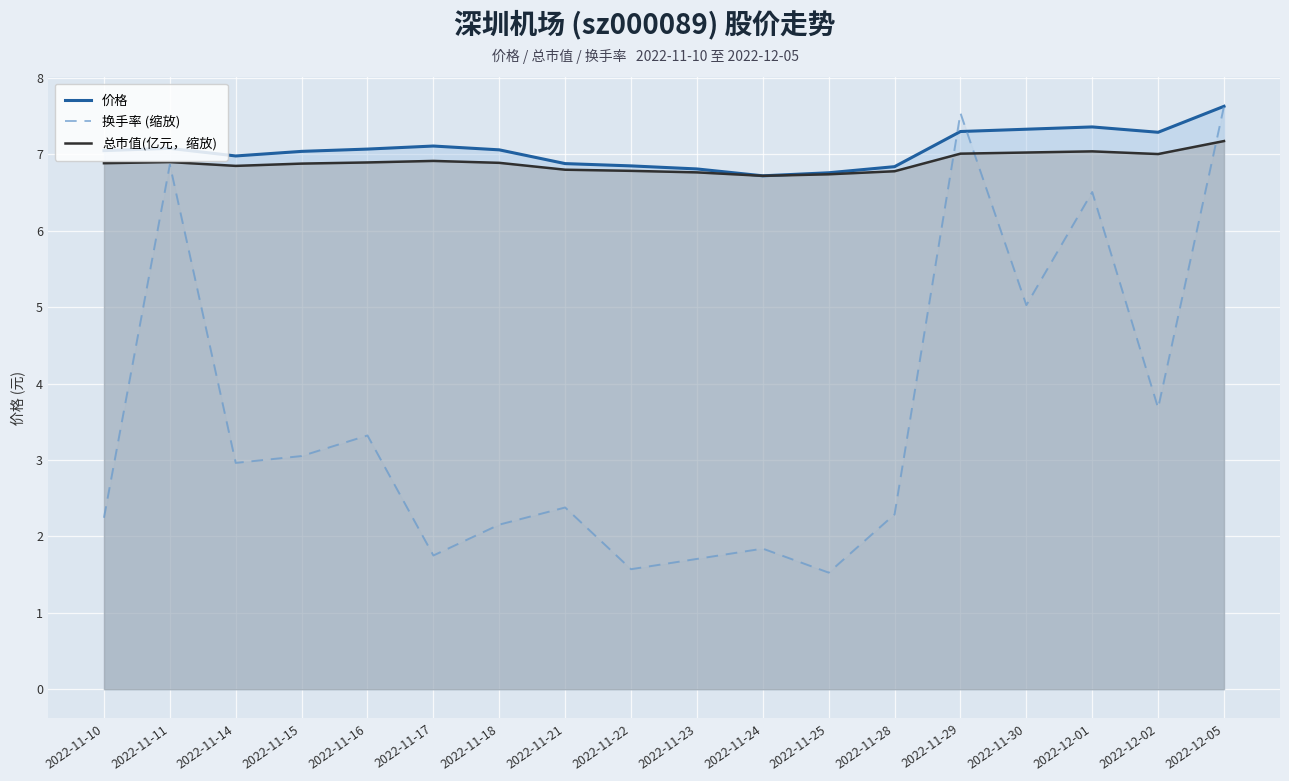

True or false: 换手率 (缩放) has more than 1 interior local peaks.

True